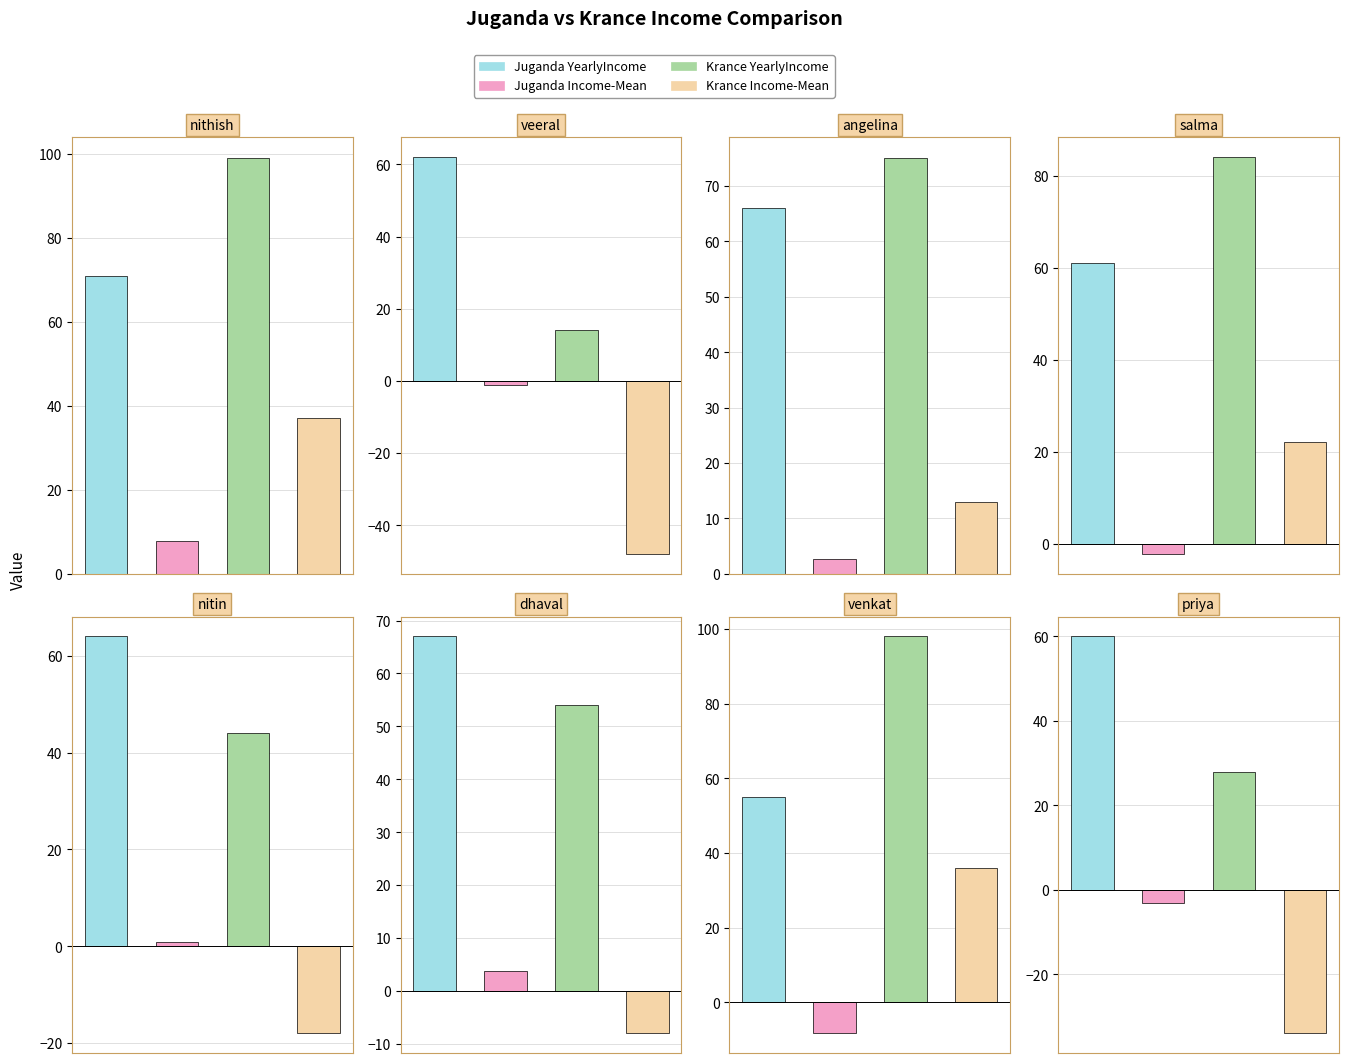

Is it true that Krance Income-Mean equals 13.8 at venkat?

False